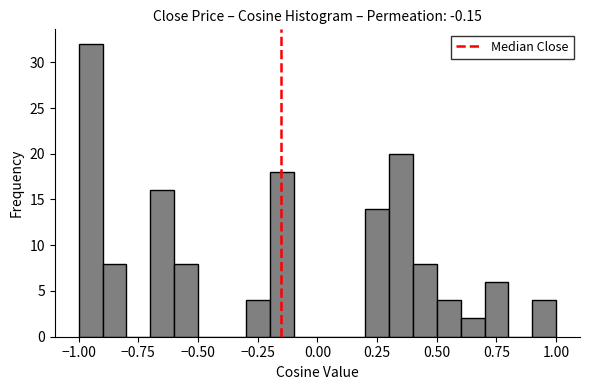

Read against the x-axis, roughly where is the centre of the tallest bar?

-0.95